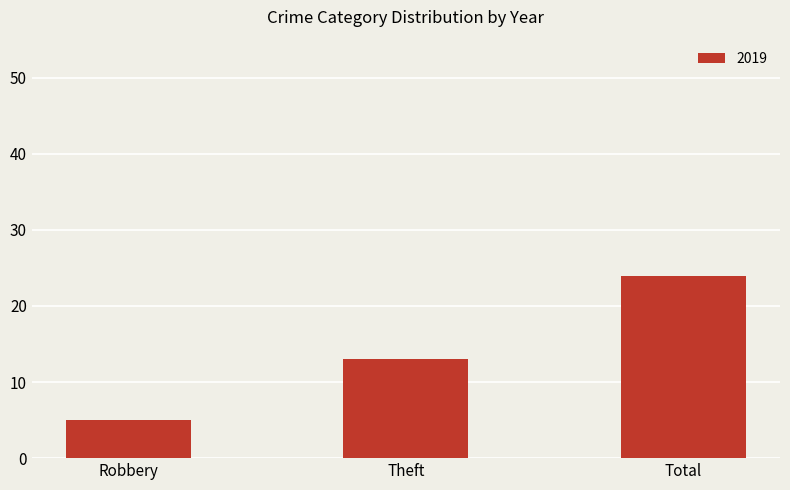

Reading left to right, transcribe all the data shown in this chart.

5	13	24